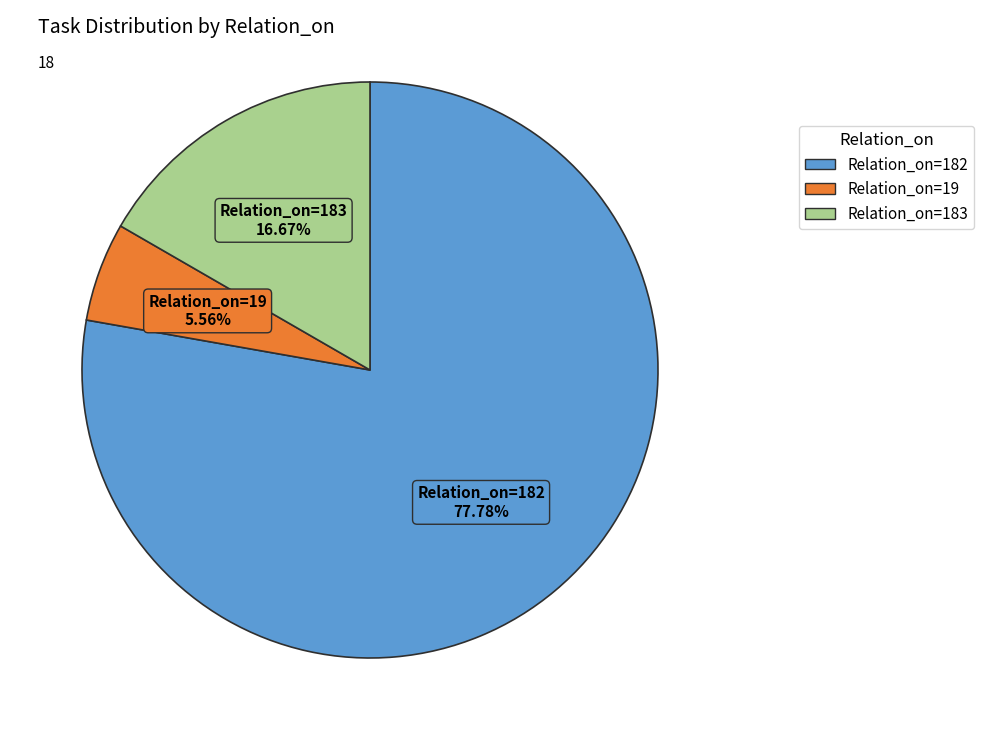

Is there any slice that represents more than half of the pie?

Yes